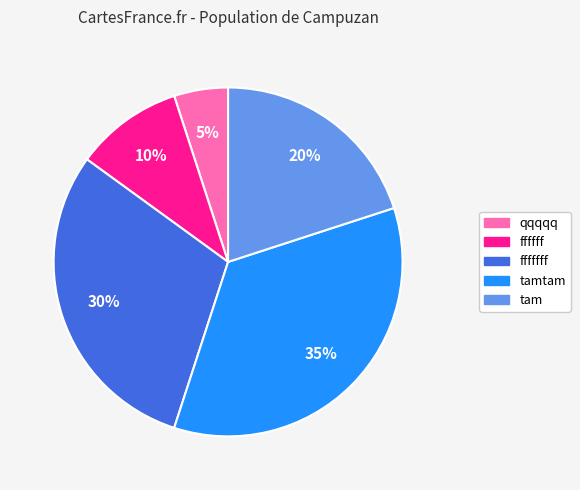

Count the number of slices in the pie.

5